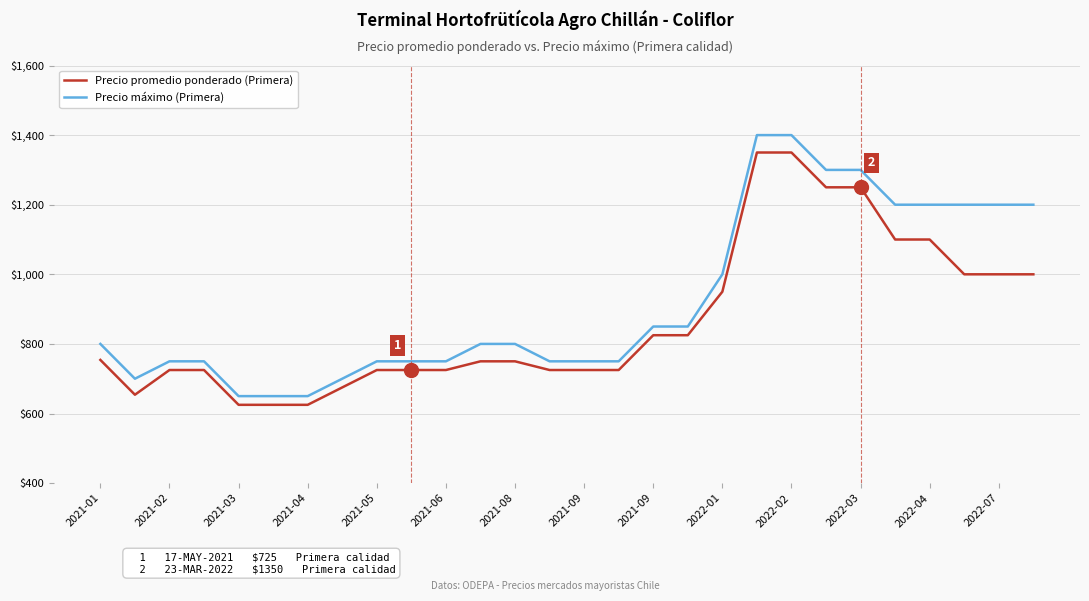

Which series has the largest total across all categories?

Precio máximo (Primera)